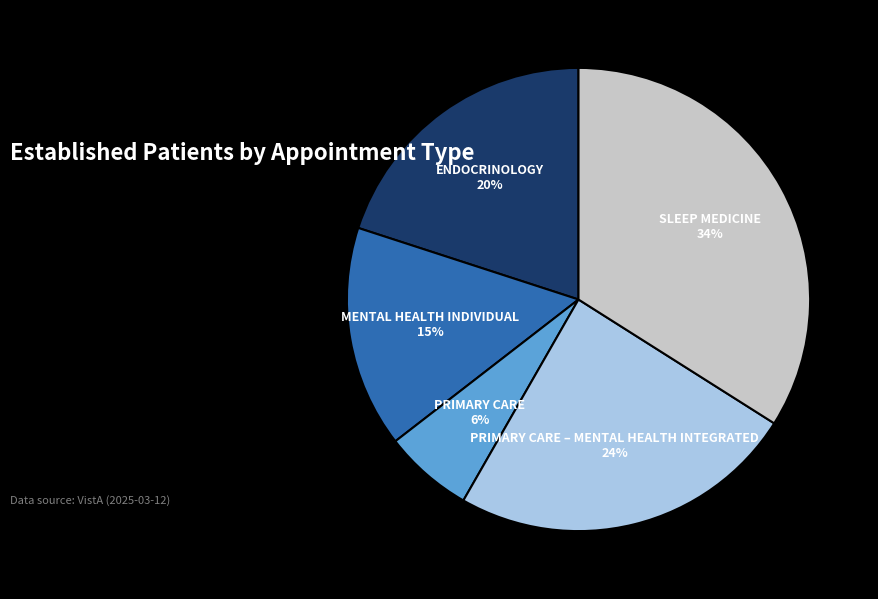

Between SLEEP MEDICINE and PRIMARY CARE, which is larger?

SLEEP MEDICINE